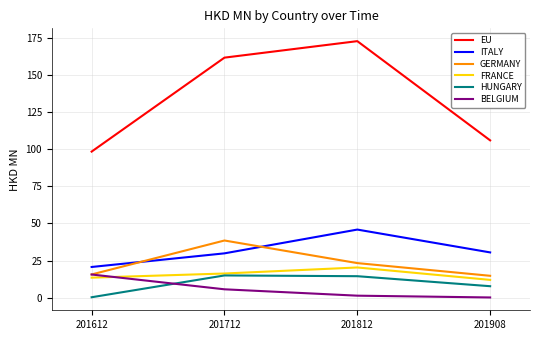

What is the greatest value displayed?

172.8